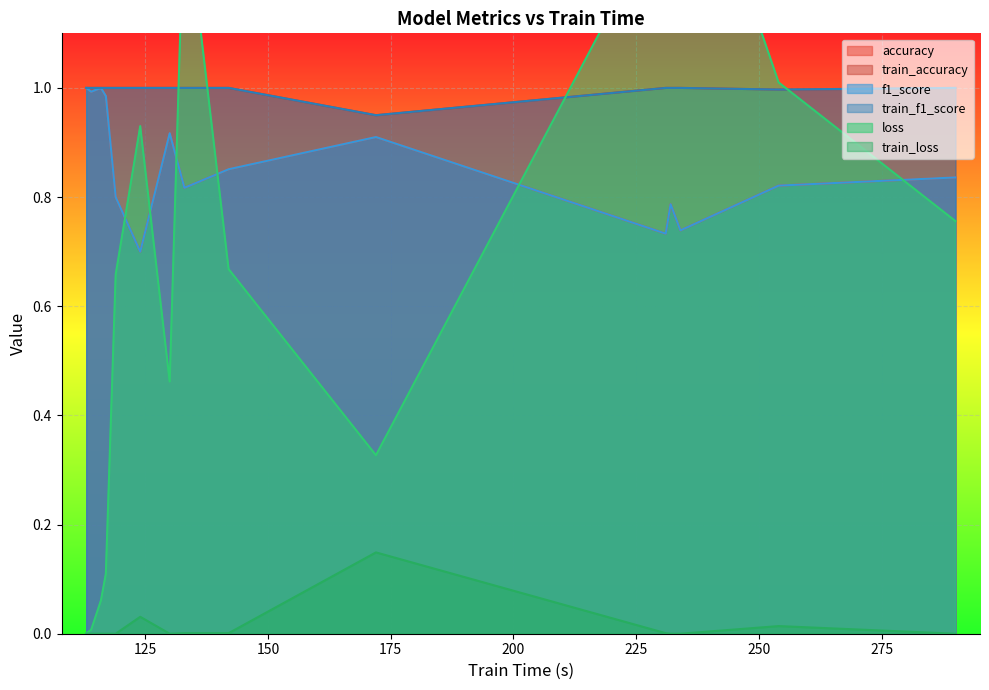

At how many categories does at least one series exceed 0?

15